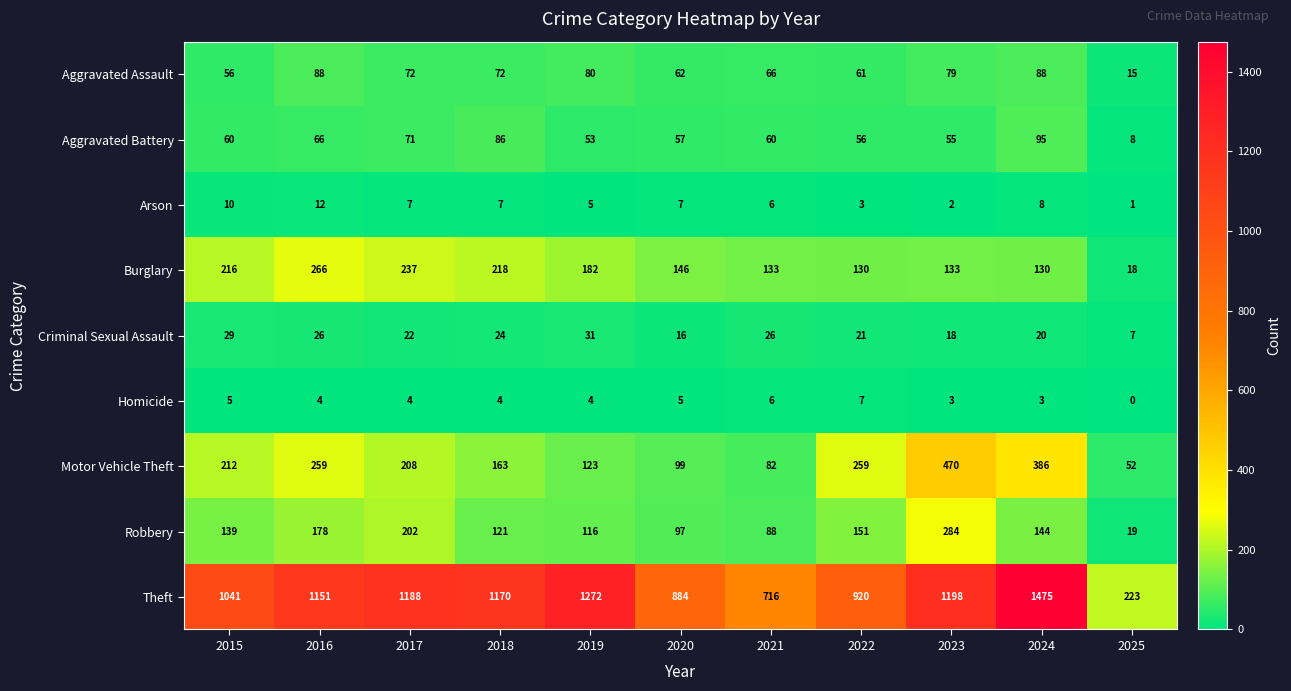

At 2019, list the series in order from smallest to largest.

Homicide, Arson, Criminal Sexual Assault, Aggravated Battery, Aggravated Assault, Robbery, Motor Vehicle Theft, Burglary, Theft